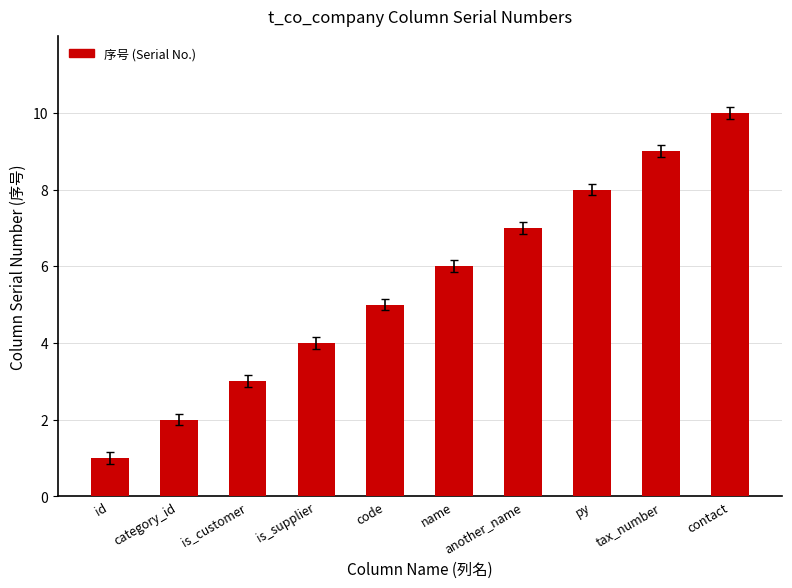

The value at name is 6. True or false?

True